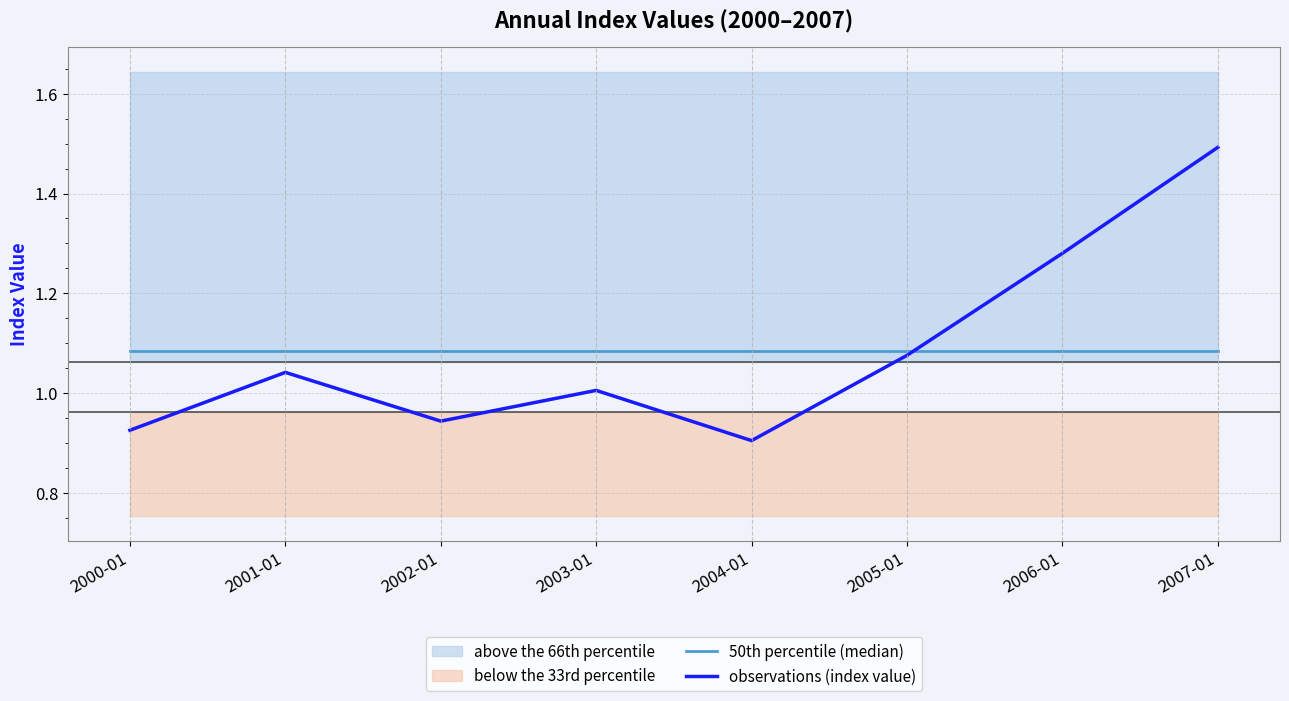

The observations (index value) series shows 0.6 at 2004-01. True or false?

False